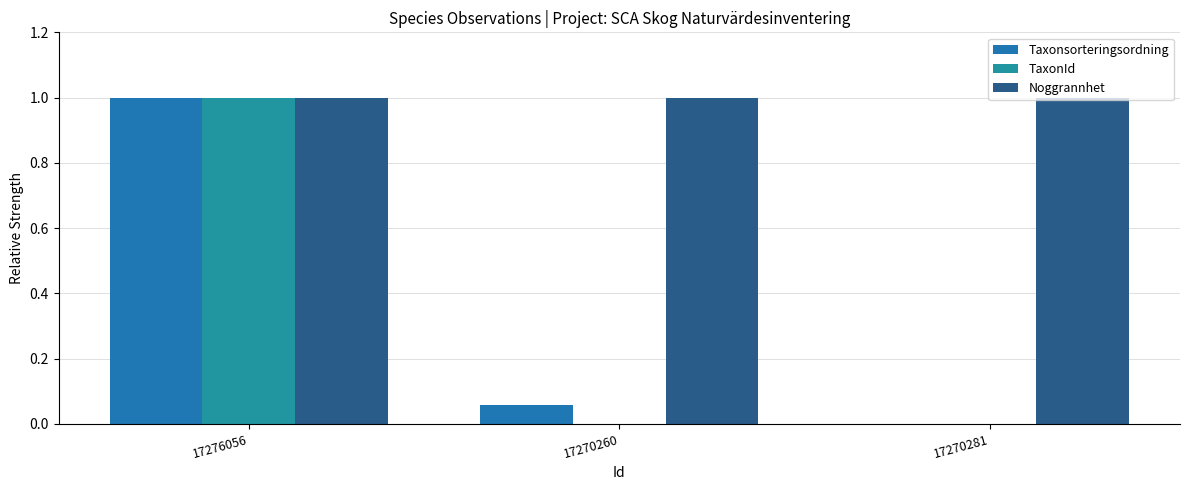

The Noggrannhet series shows 0.6 at 17270260. True or false?

False